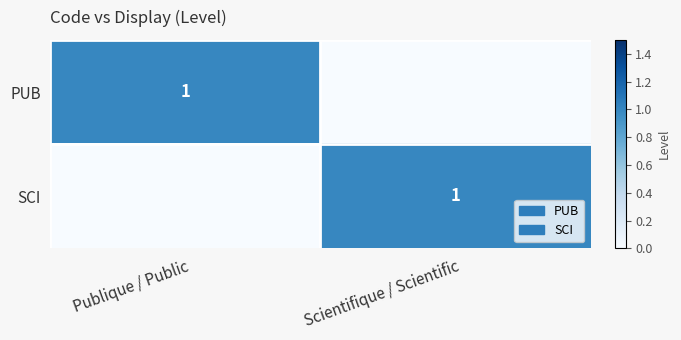

At which label is PUB closest to 0?

Scientifique / Scientific